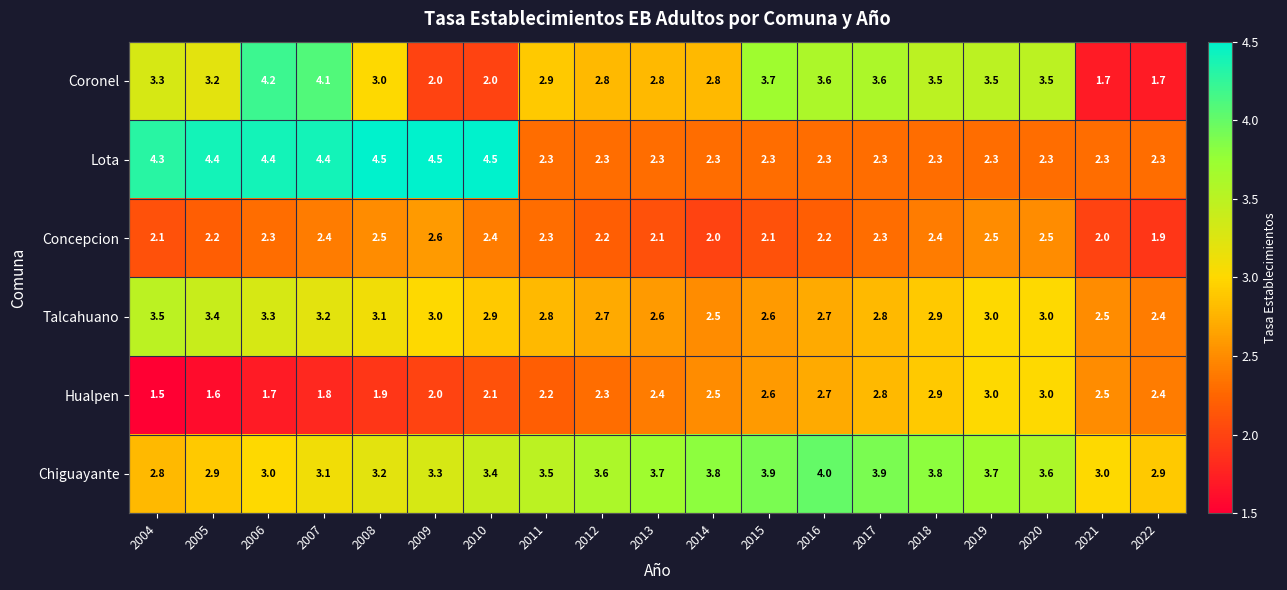

At which label does Concepcion reach its peak?

2009